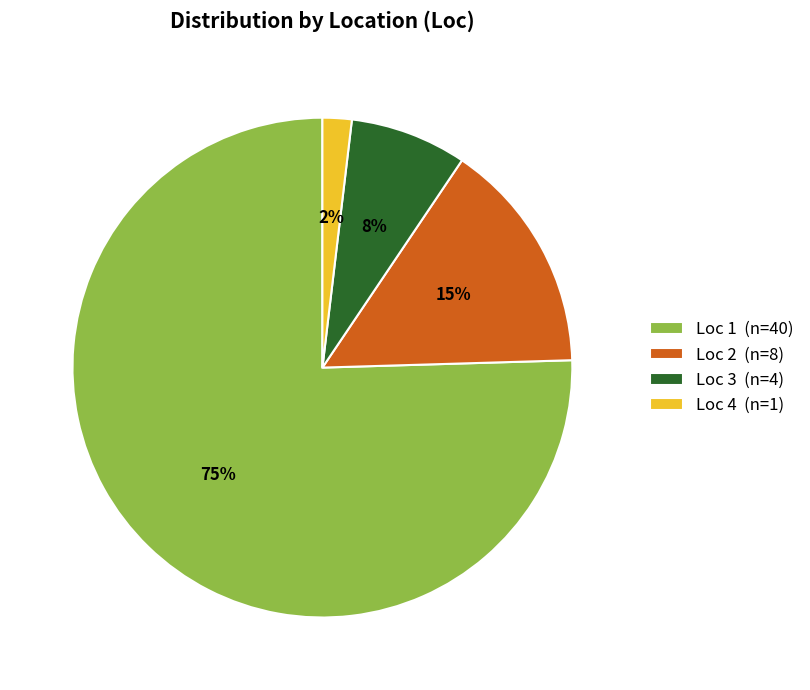

The Loc 4 (n=1) slice represents 2% of the pie. True or false?

True